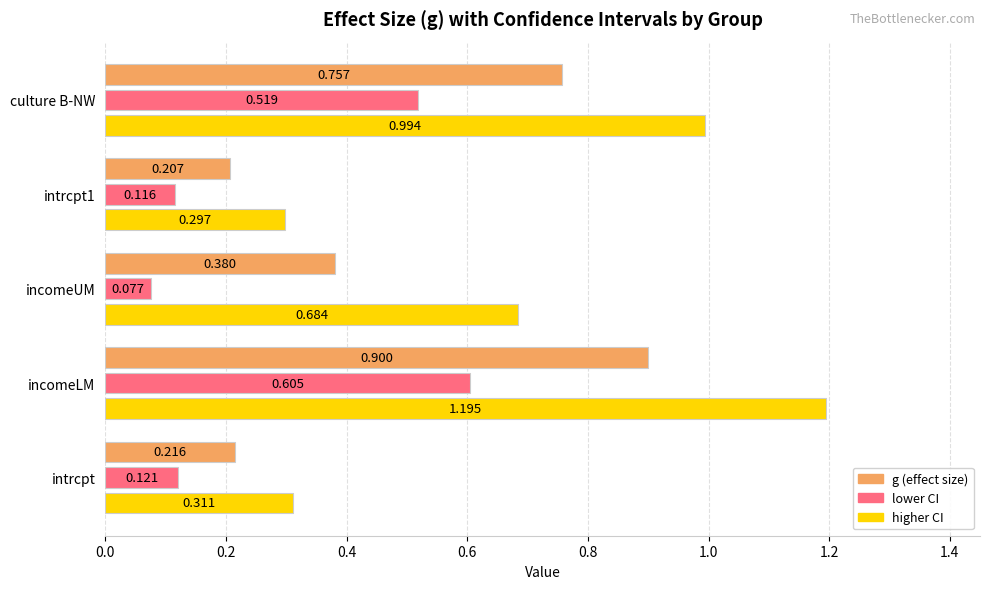

At which category does the chart reach its peak across all series?

incomeLM